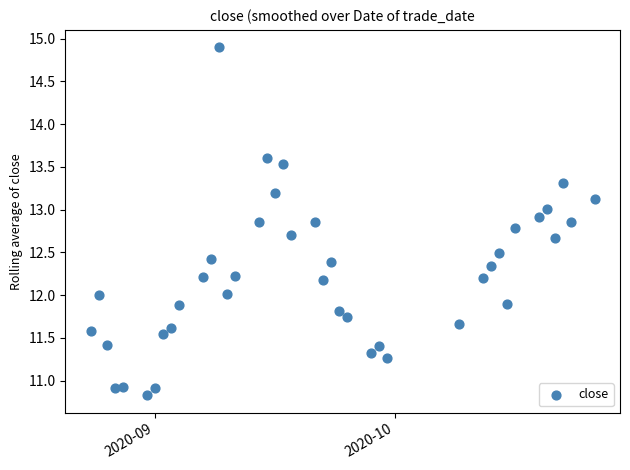

What is the range of Y values (max minus min)?

4.1